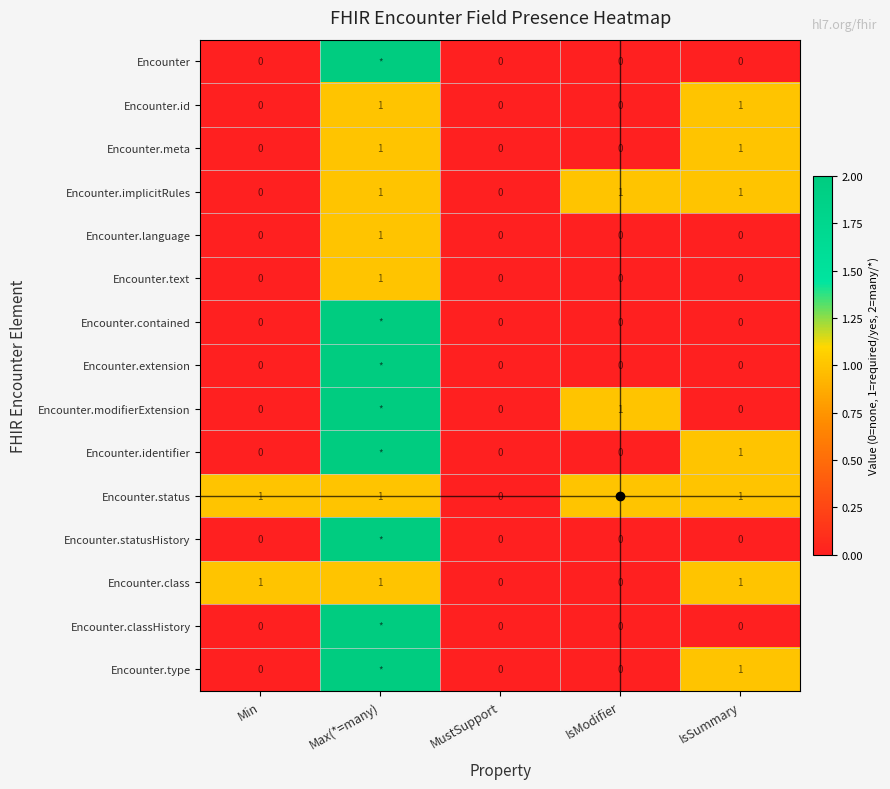

Count the Encounter.status values in the range 1 to 2.

4